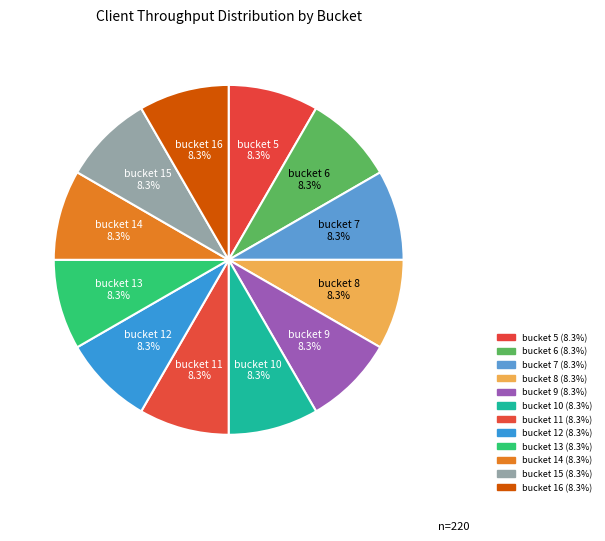

Which category has the smallest portion of the pie?

bucket 15